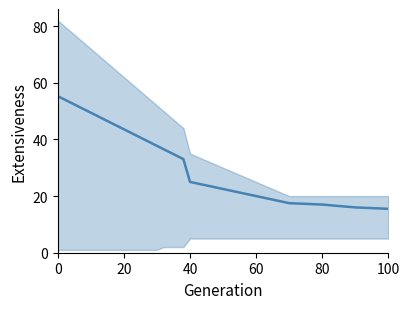

Reading left to right, extract all data points from this chart.

55.3	54.1	52.9	51.8	50.6	49.4	48.3	47.1	45.9	44.8	43.6	42.4	41.2	40.1	38.9	37.7	36.6	35.4	34.2	33.0	25.0	24.5	24.0	23.5	23.0	22.5	22.0	21.5	21.0	20.5	20.0	19.5	19.0	18.5	18.0	17.5	17.0	16.5	16.0	15.5